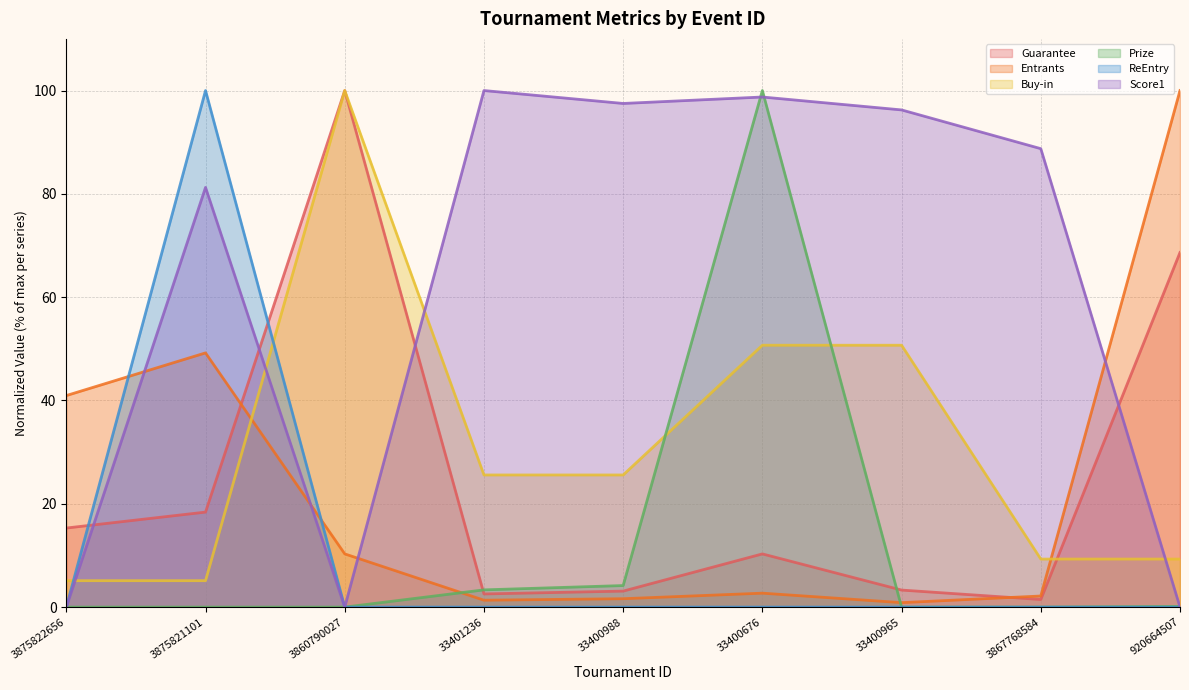

The ReEntry series shows 65.0 at 3867768584. True or false?

False